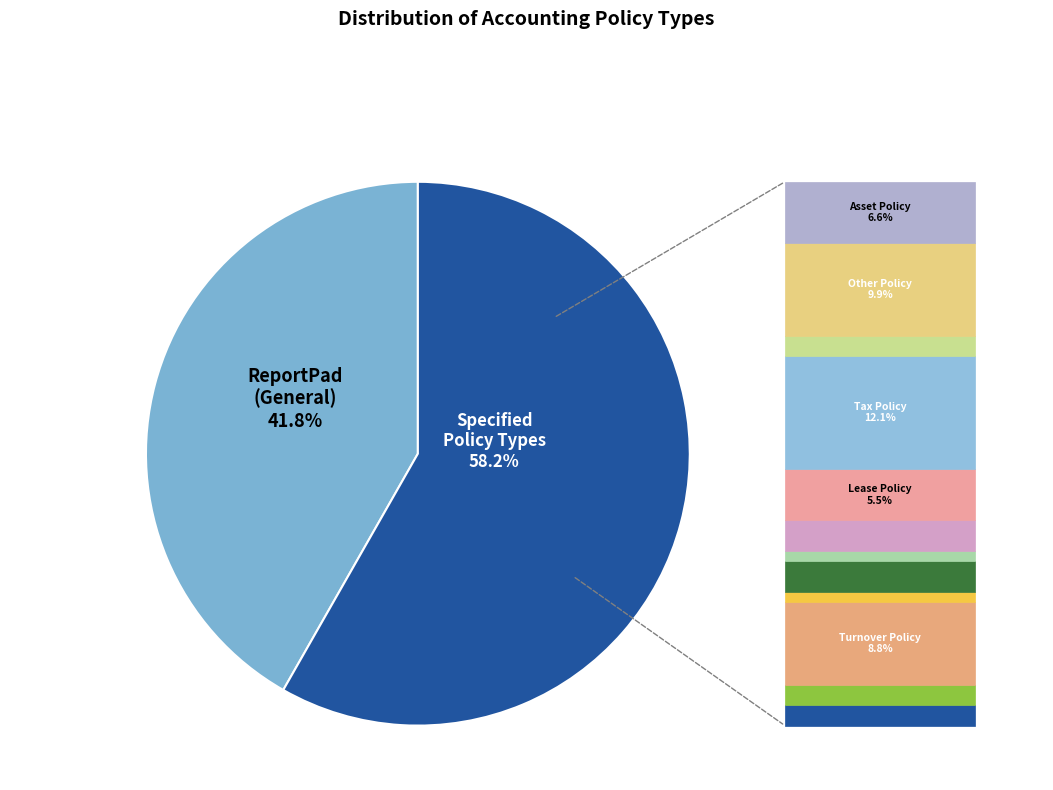

How many slices are in this pie chart?

2